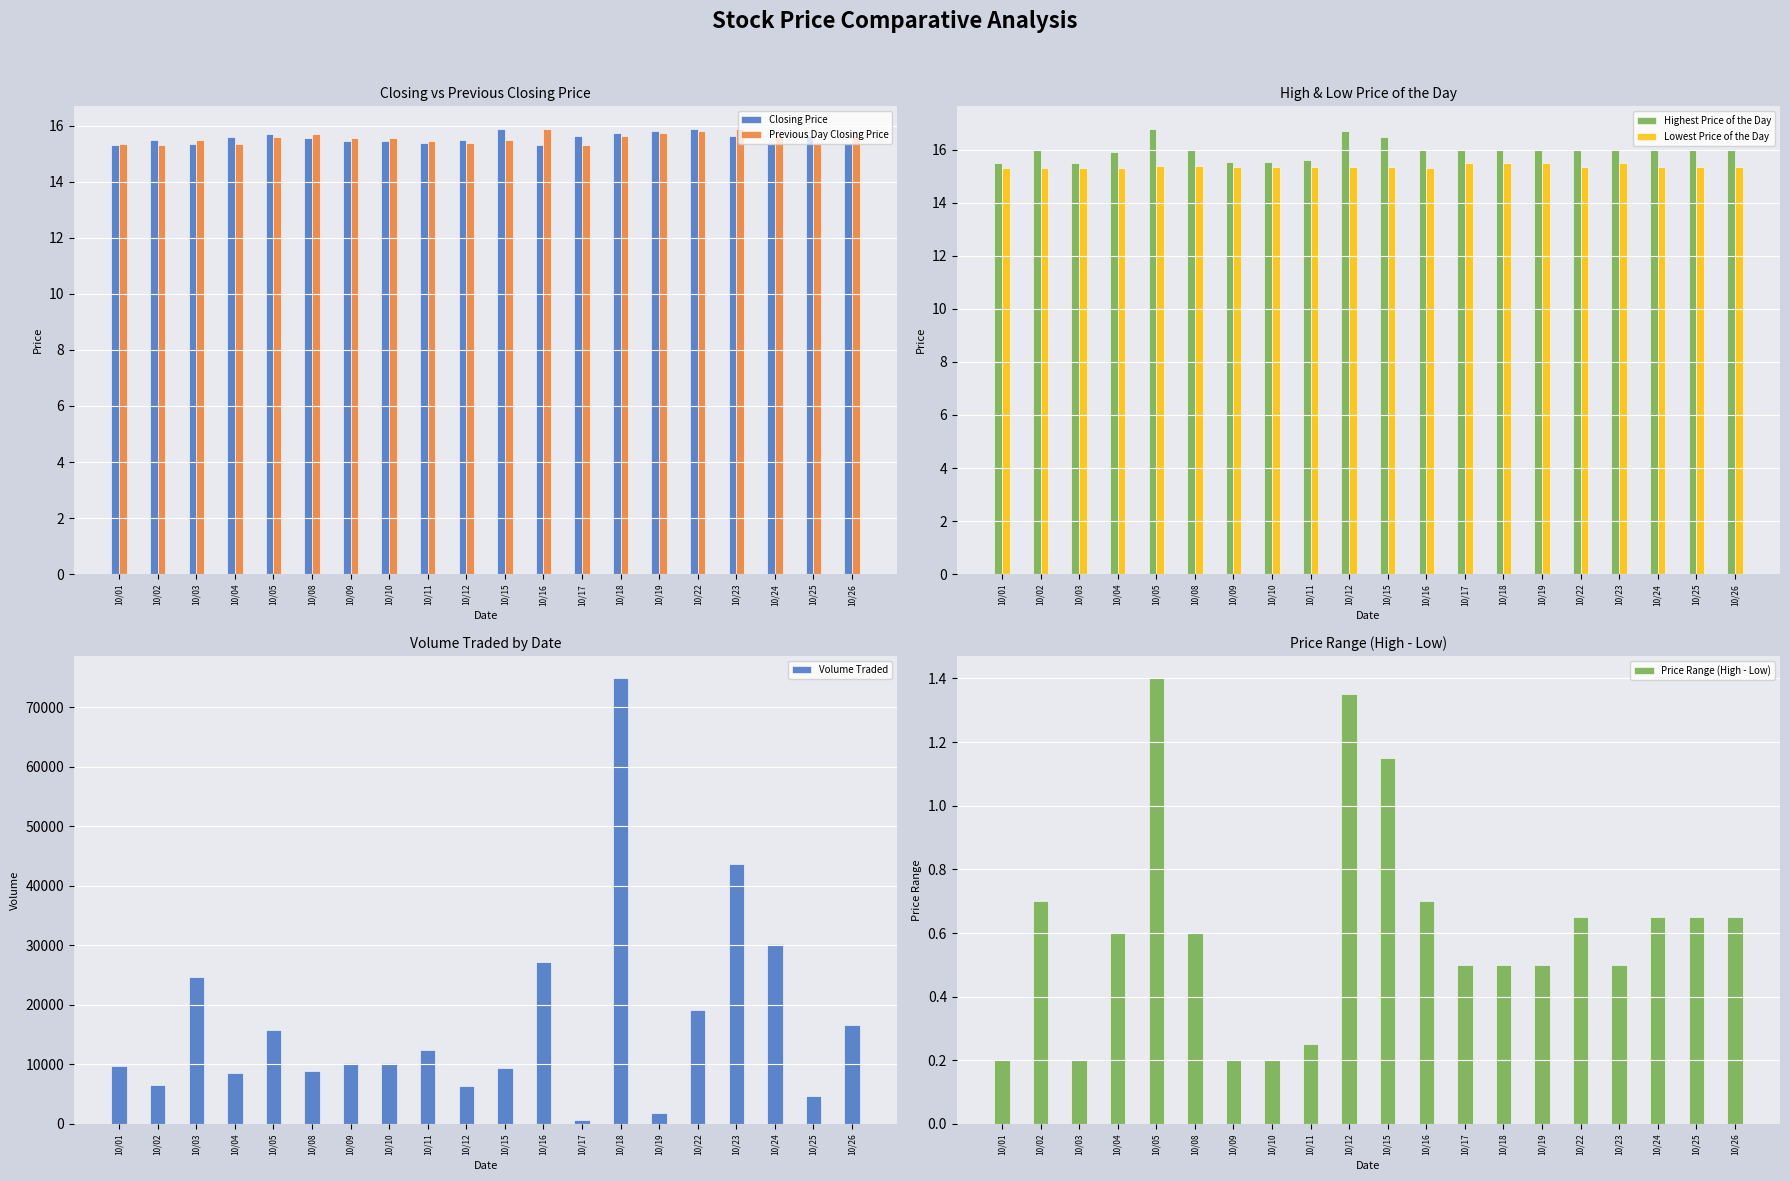

Which has a higher value, 10/03 or 10/12?

10/12